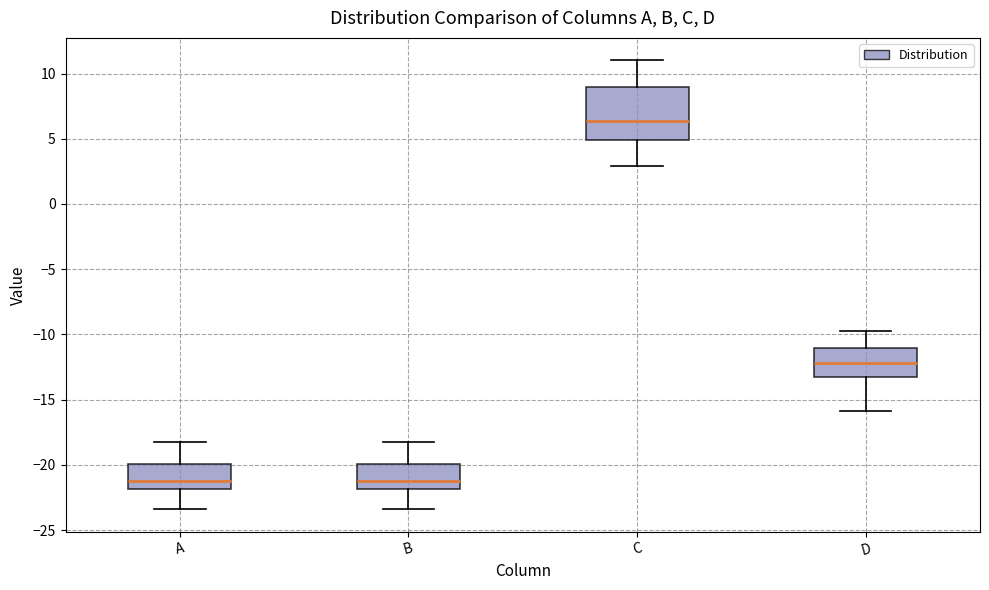

Comparing the boxes themselves (not the whiskers), which one is the tallest?

C